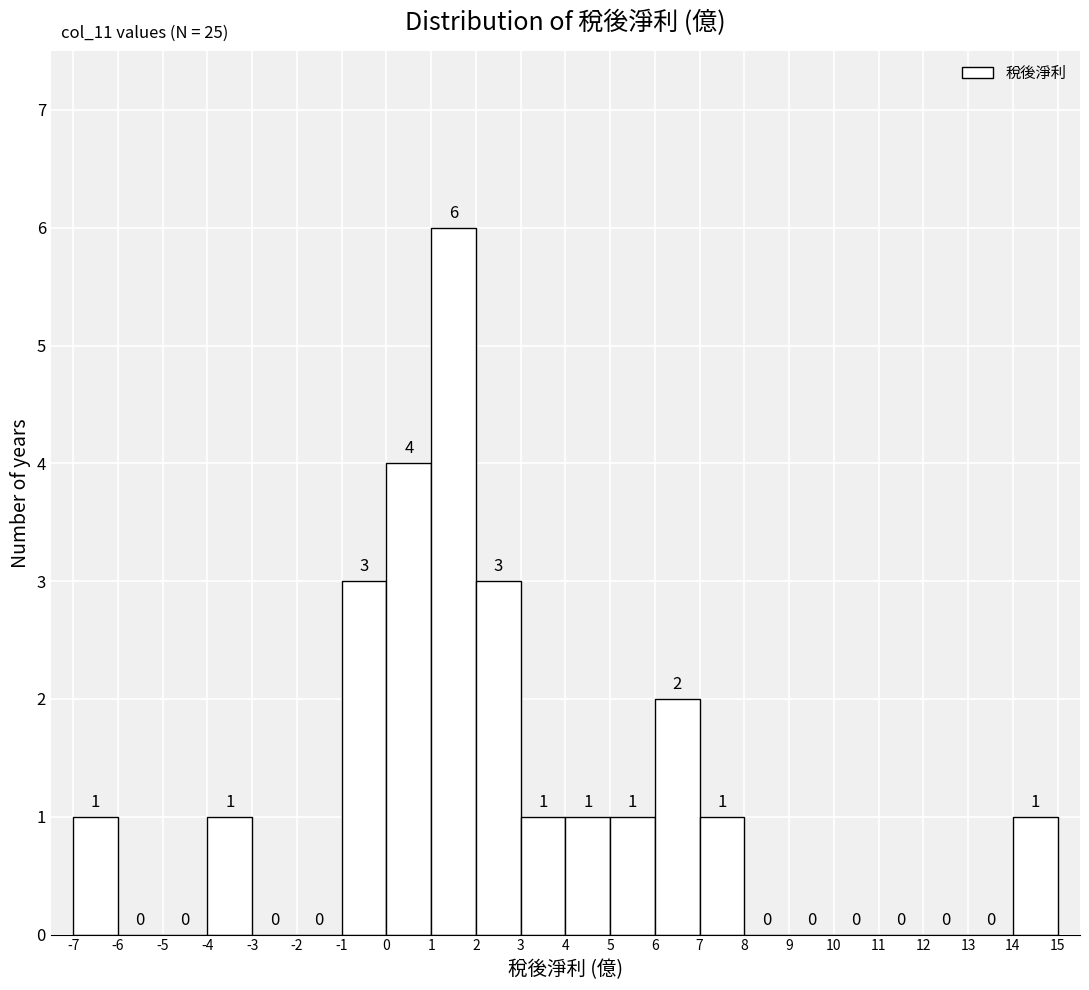

What is the height of the bar covering 4 to 5 on the x-axis?

1